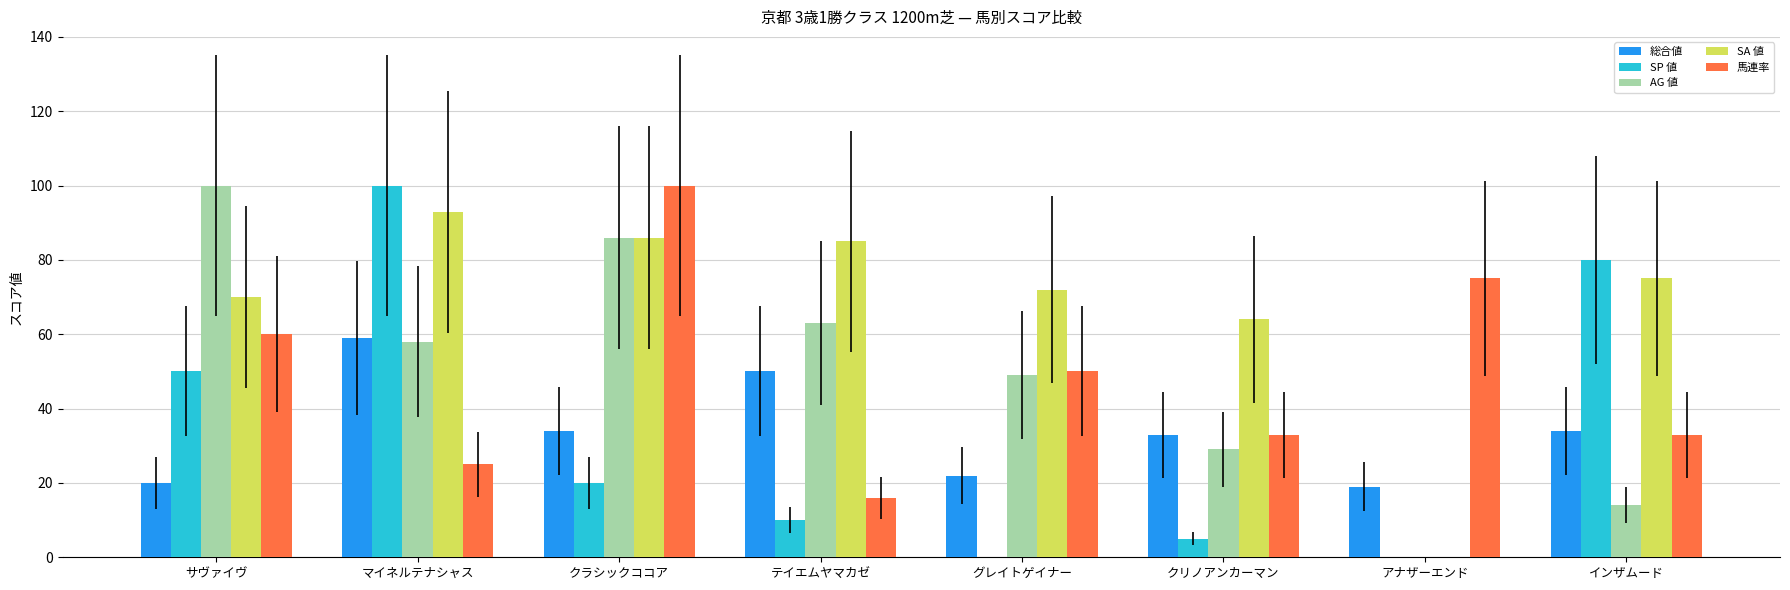

What is the maximum value shown in the chart?

100